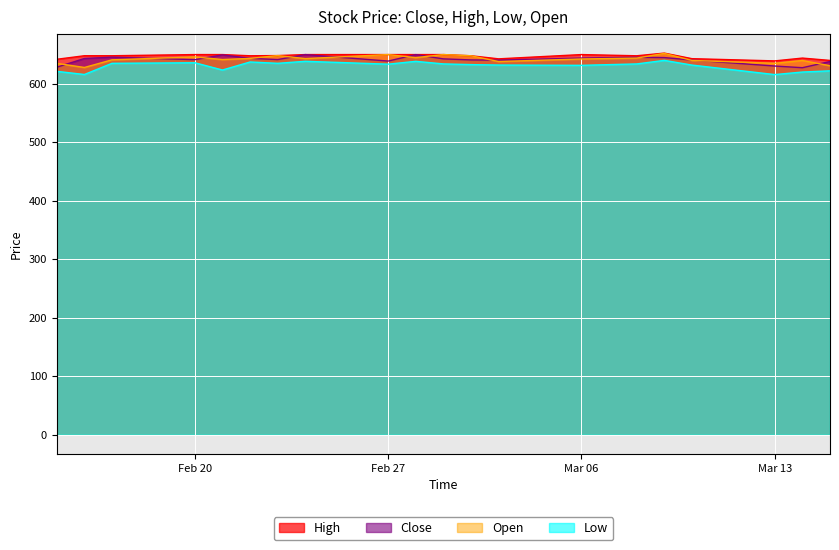

Which series has the largest total across all categories?

High